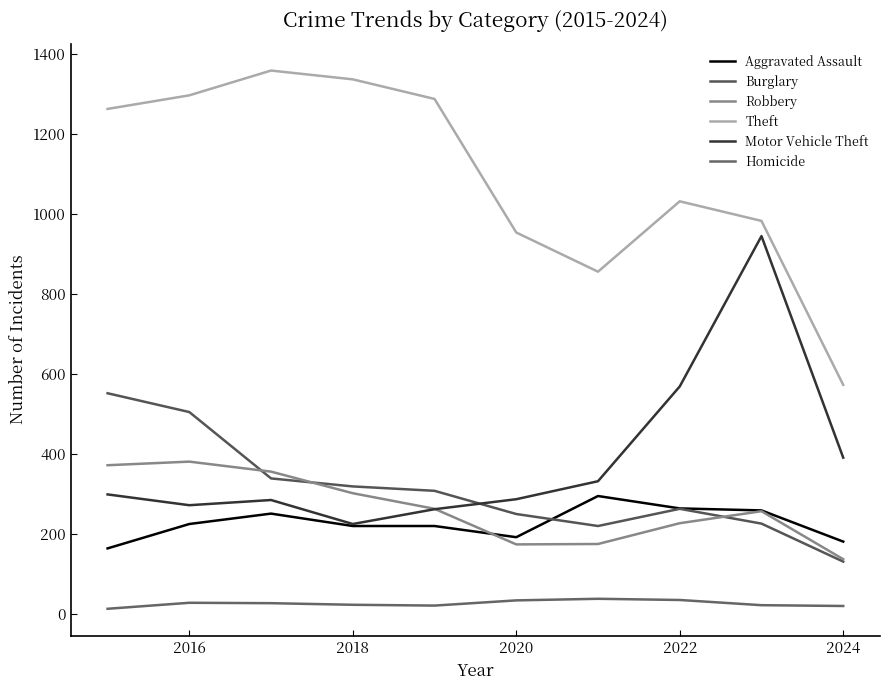

Is this an area chart (filled region under the line)?

No